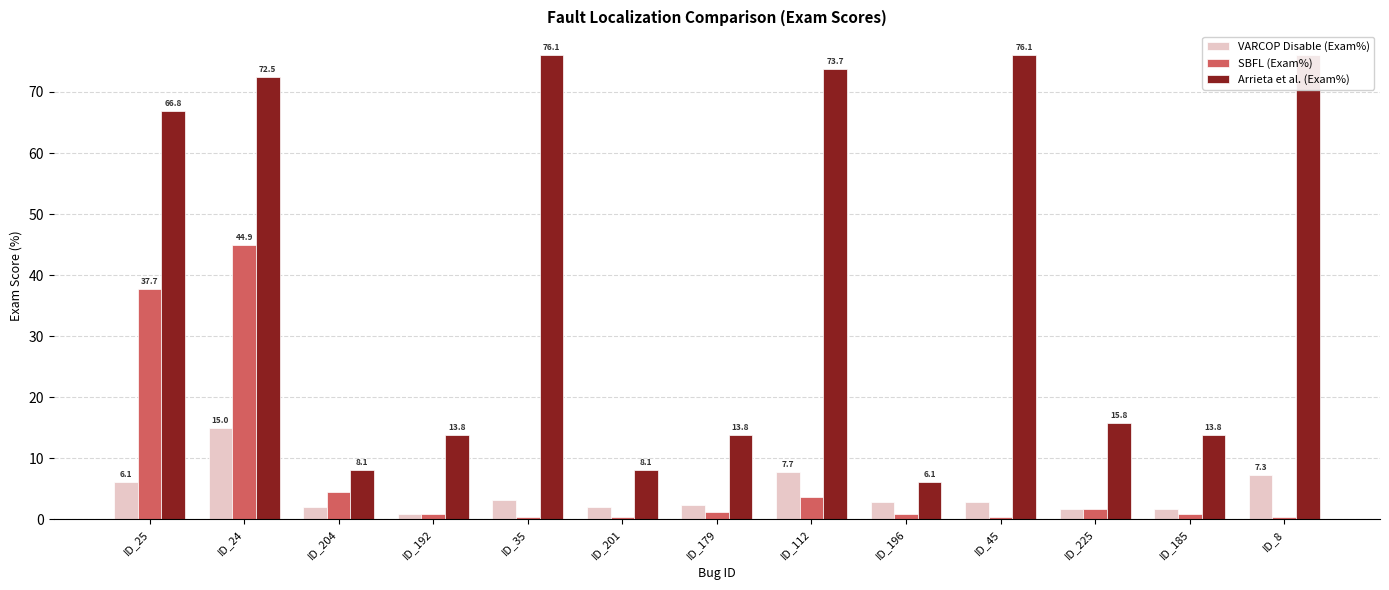

Reading right to left, list all the values displayed in this chart.

VARCOP Disable (Exam%): ID_8=7.3	ID_185=1.6	ID_225=1.6	ID_45=2.8	ID_196=2.8	ID_112=7.7	ID_179=2.4	ID_201=2.0	ID_35=3.2	ID_192=0.8	ID_204=2.0	ID_24=15.0	ID_25=6.1
SBFL (Exam%): ID_8=0.4	ID_185=0.8	ID_225=1.6	ID_45=0.4	ID_196=0.8	ID_112=3.6	ID_179=1.2	ID_201=0.4	ID_35=0.4	ID_192=0.8	ID_204=4.5	ID_24=44.9	ID_25=37.7
Arrieta et al. (Exam%): ID_8=76.1	ID_185=13.8	ID_225=15.8	ID_45=76.1	ID_196=6.1	ID_112=73.7	ID_179=13.8	ID_201=8.1	ID_35=76.1	ID_192=13.8	ID_204=8.1	ID_24=72.5	ID_25=66.8